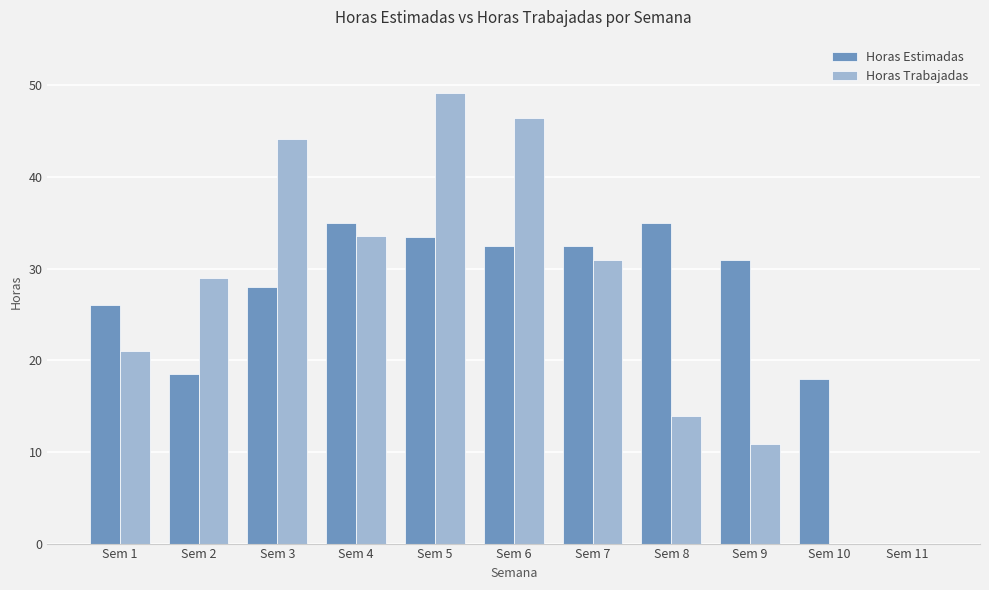

The value of Horas Trabajadas at Sem 3 is 76.6. True or false?

False